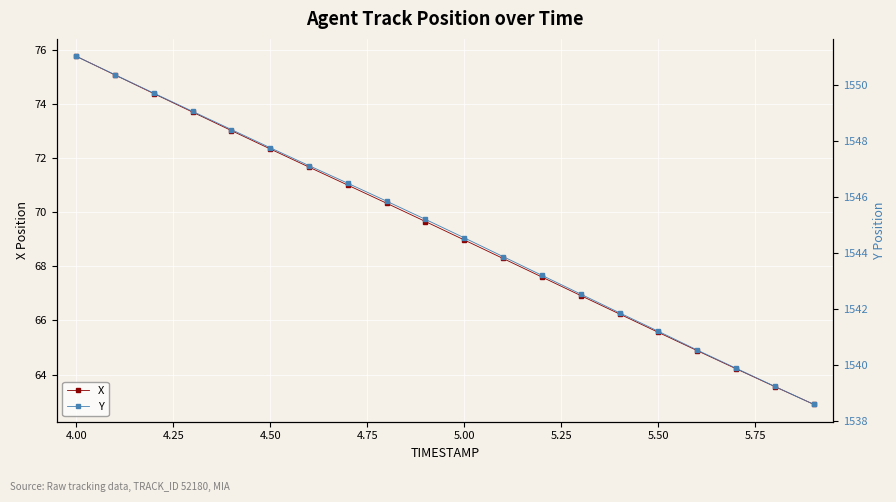

What is the highest value of the X series?

75.8